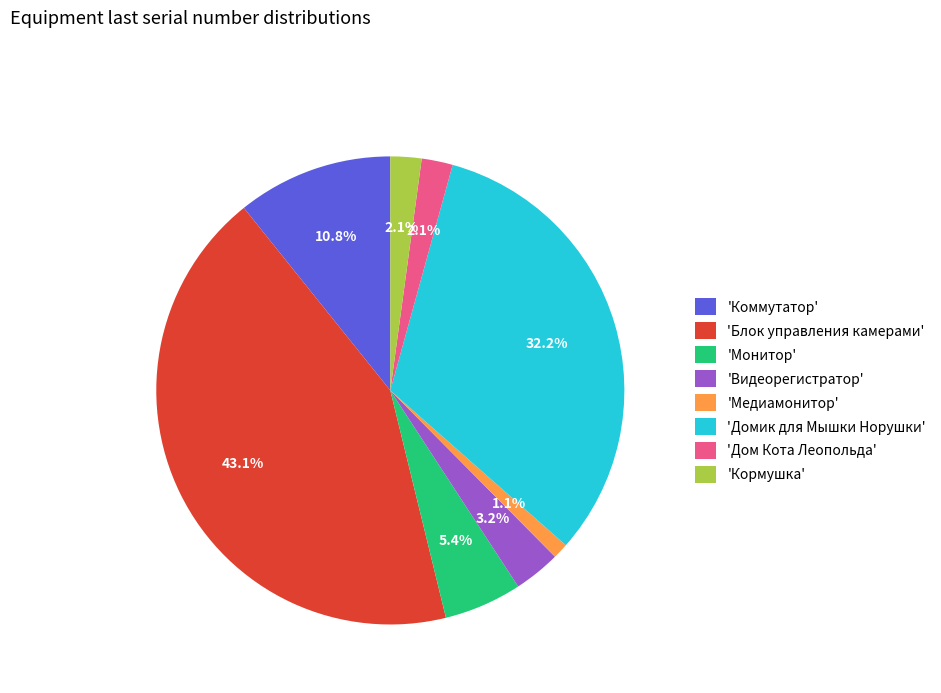

How many segments does this pie chart have?

8